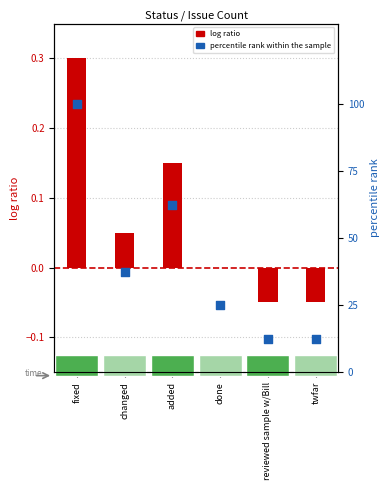

Which series reaches the maximum Y coordinate?

percentile rank within the sample